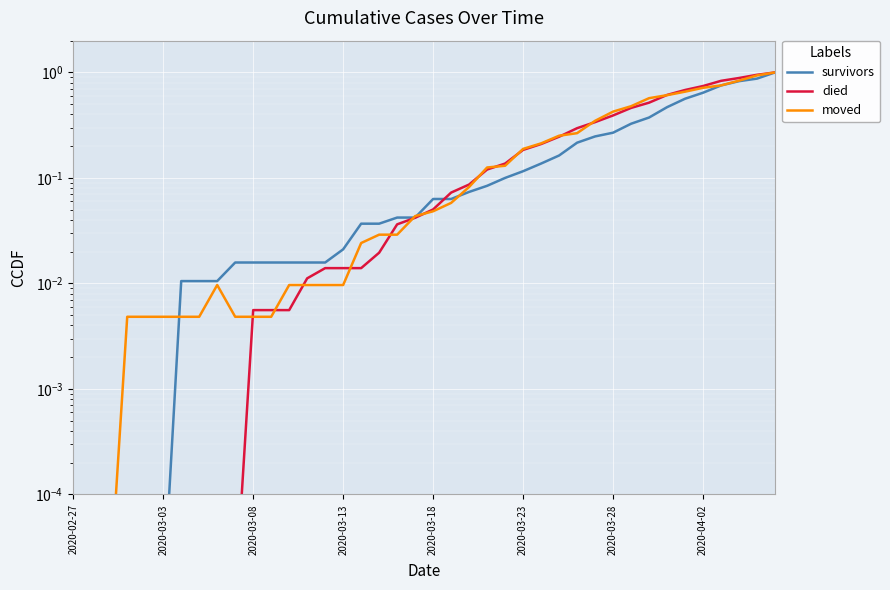

How many lines are shown in the chart?

3